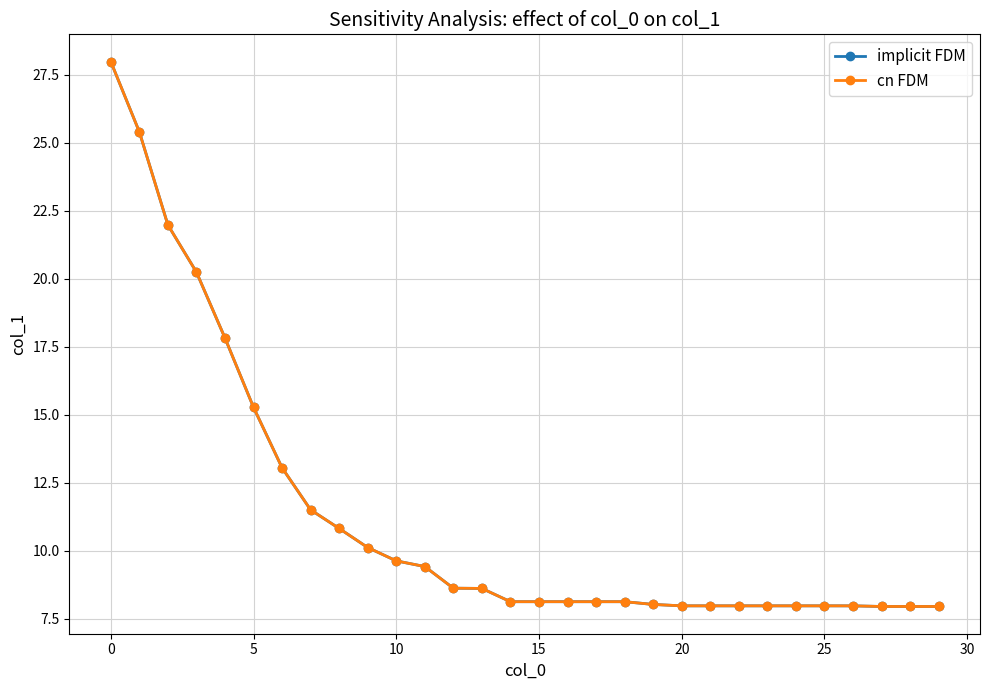

Reading left to right, what are all the values shown in this chart?

implicit FDM: 28.0	25.4	22.0	20.2	17.8	15.3	13.0	11.5	10.8	10.1	9.6	9.4	8.6	8.6	8.1	8.1	8.1	8.1	8.1	8.0	8.0	8.0	8.0	8.0	8.0	8.0	8.0	7.9	7.9	7.9
cn FDM: 28.0	25.4	22.0	20.2	17.8	15.3	13.0	11.5	10.8	10.1	9.6	9.4	8.6	8.6	8.1	8.1	8.1	8.1	8.1	8.0	8.0	8.0	8.0	8.0	8.0	8.0	8.0	7.9	7.9	7.9